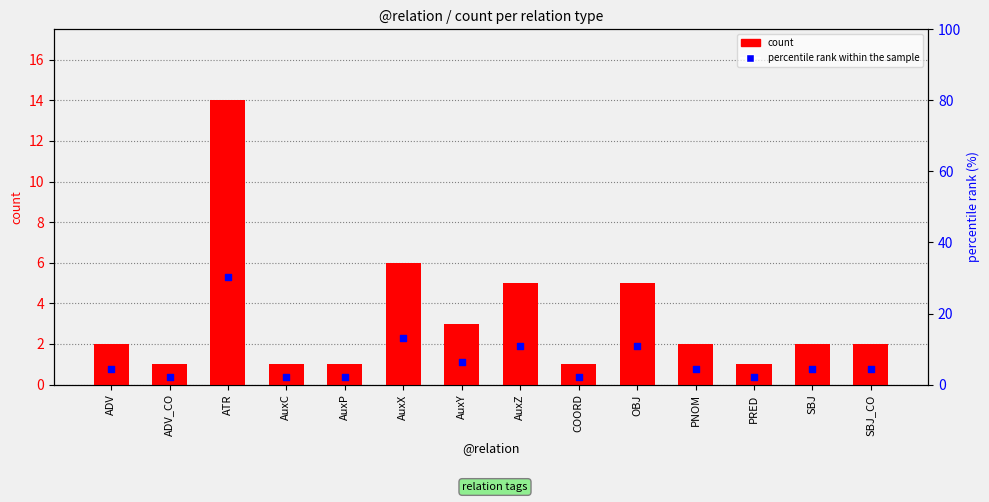

Which series reaches the maximum Y coordinate?

percentile rank within the sample